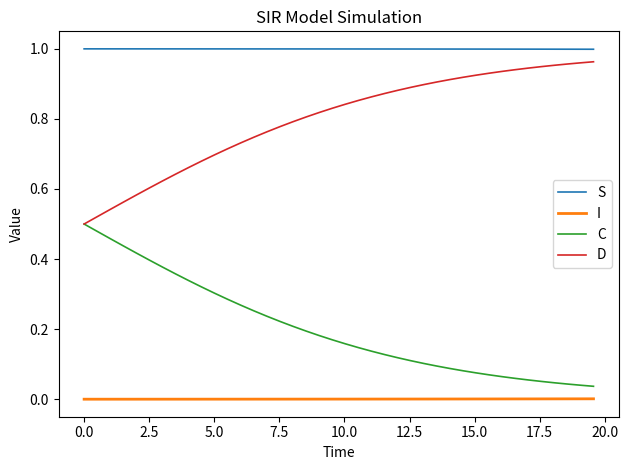

Rank the series by their average value, from lowest to highest.

I, C, D, S